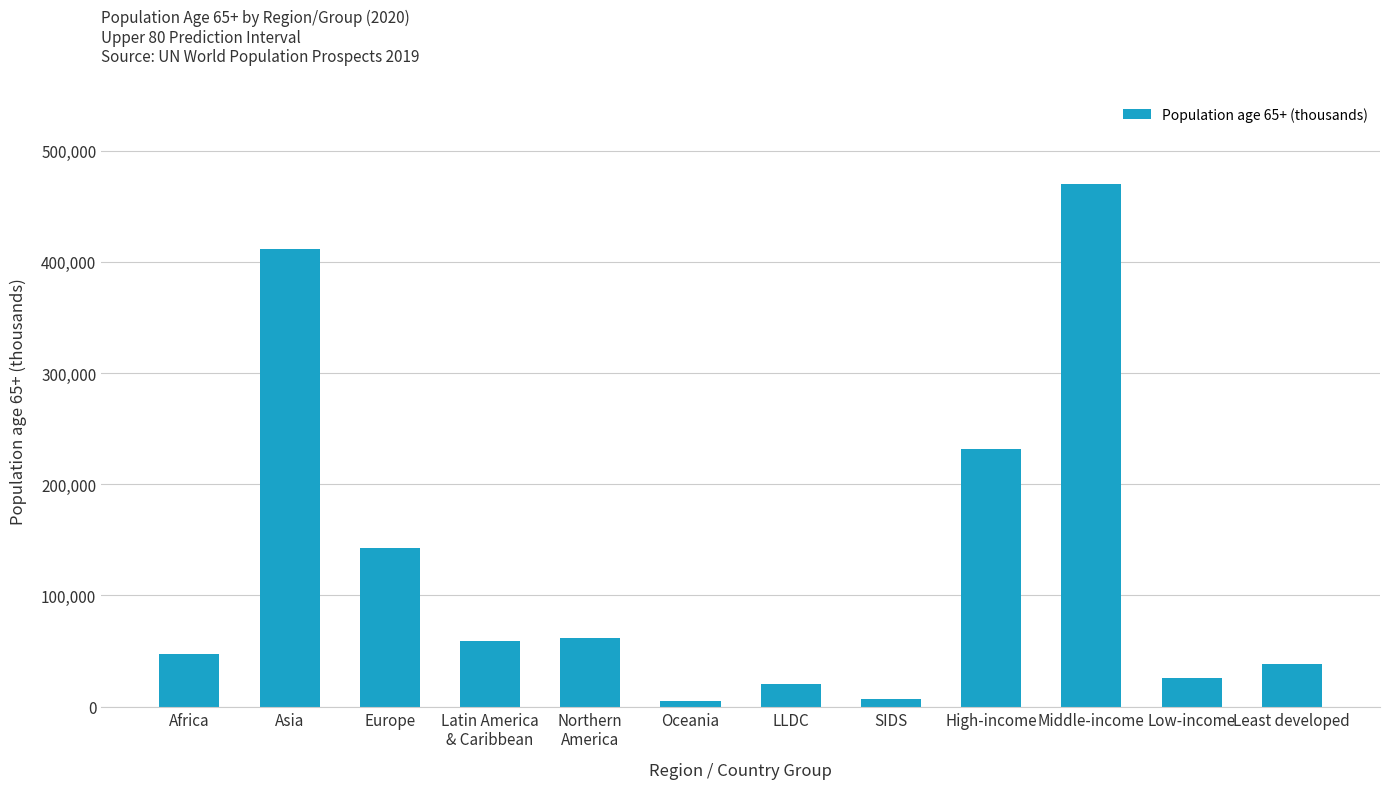

How many bars are there in total?

12